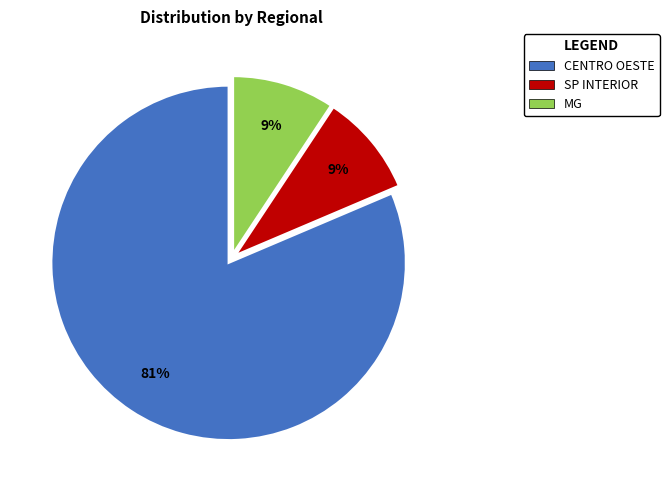

What is the largest slice in the pie chart?

CENTRO OESTE